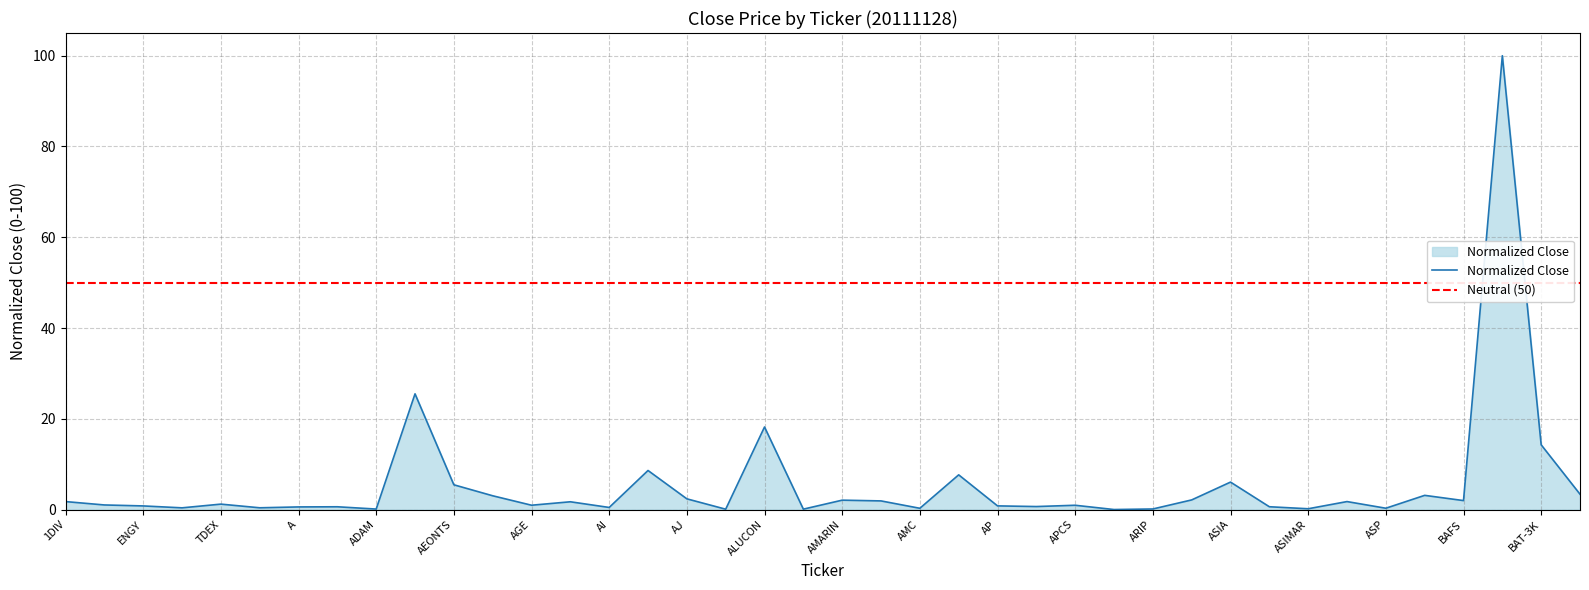

At which category does the chart reach its peak across all series?

BANPU